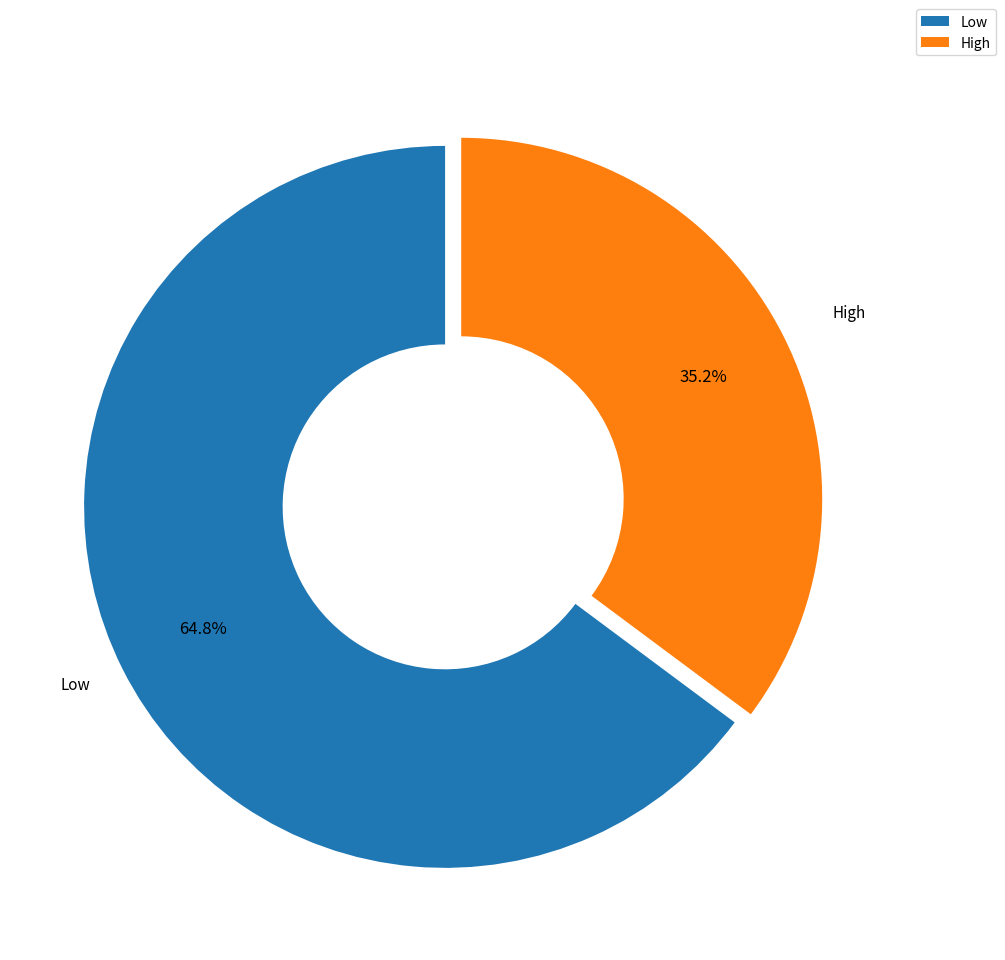

What is the total percentage of Low and High?

100.0%